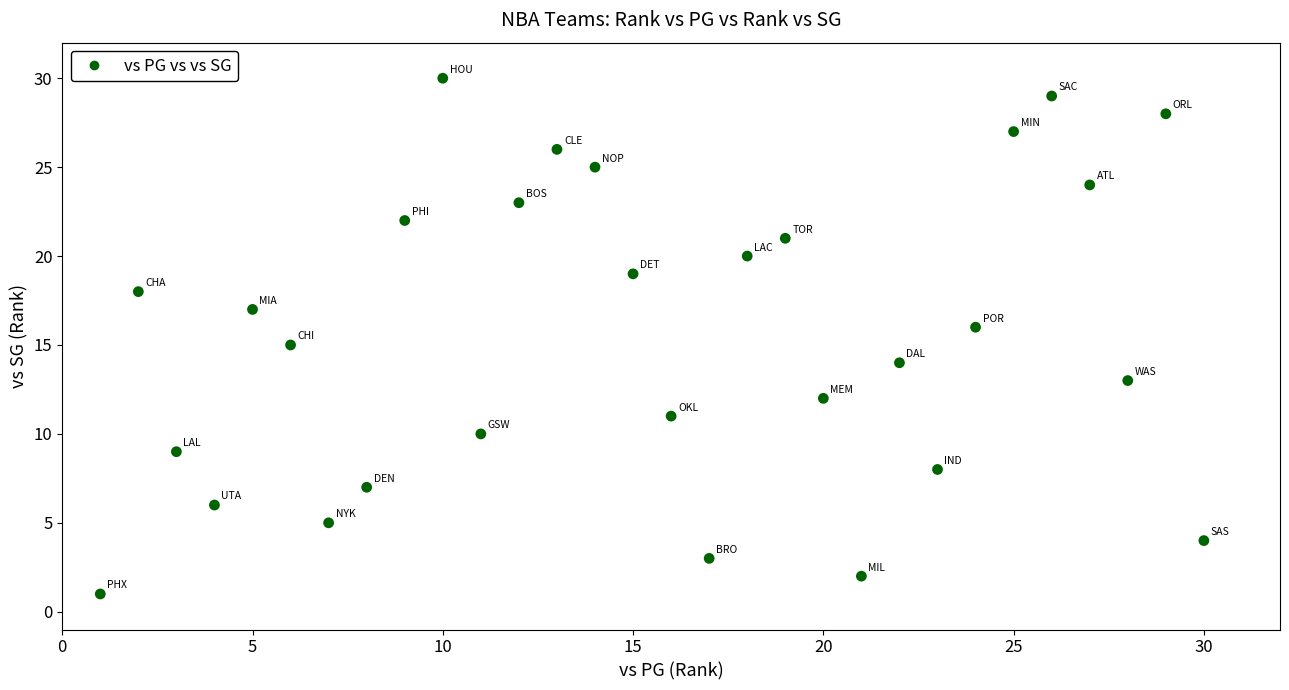

What is the range of Y values (max minus min)?

29